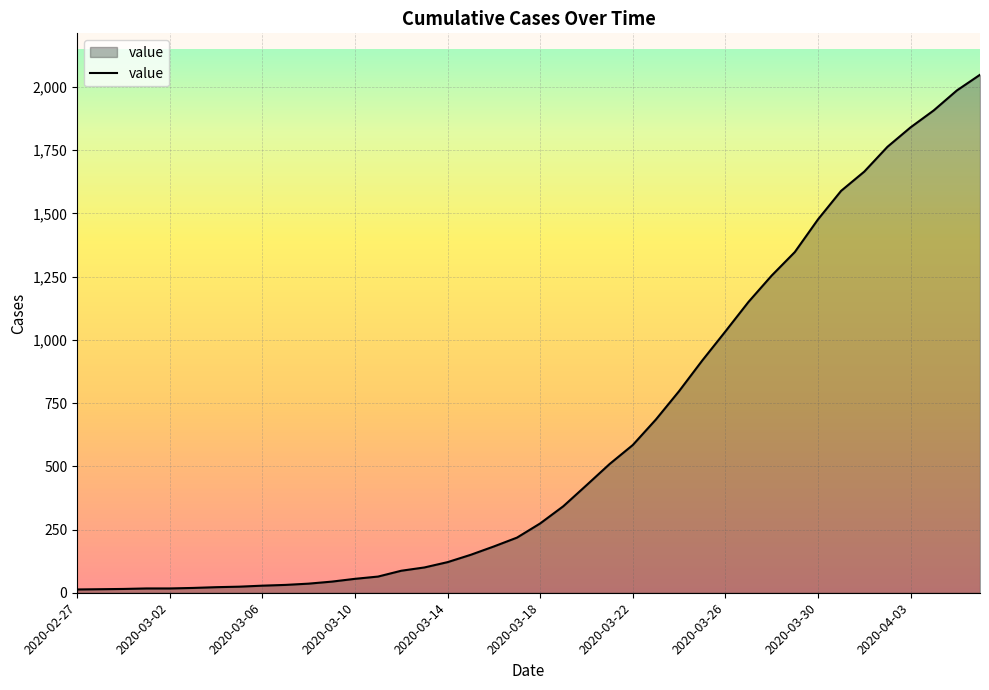

What is the greatest value displayed?

2048